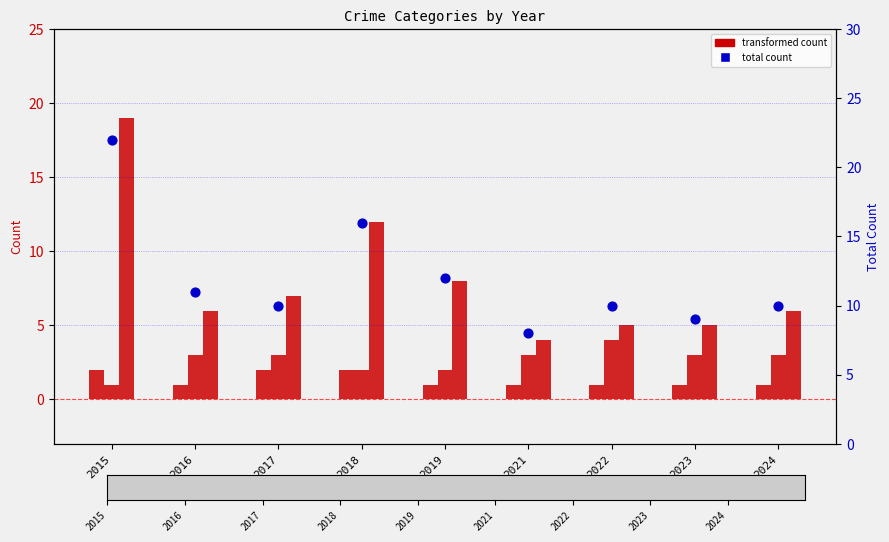

At which category is the sum across all series the highest?

2015